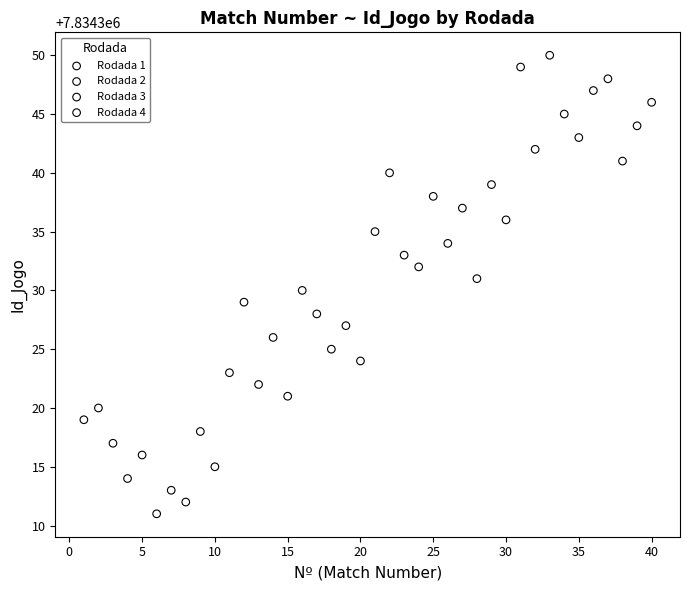

Which series reaches the maximum Y coordinate?

Rodada 4